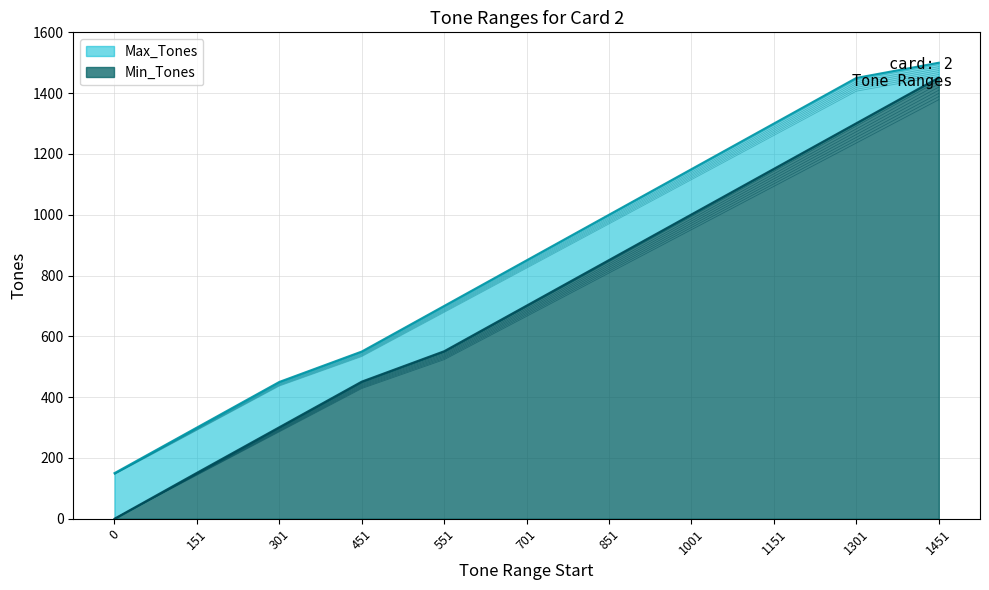

True or false: Max_Tones and Min_Tones intersect in this chart.

False